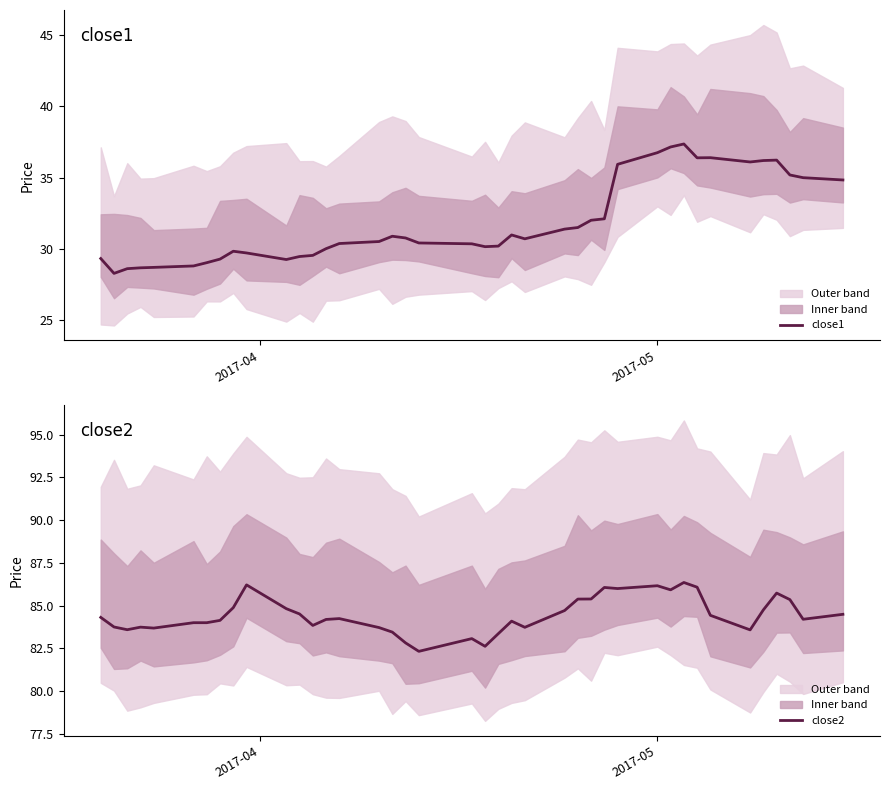

What is the maximum value shown in the chart?

86.4